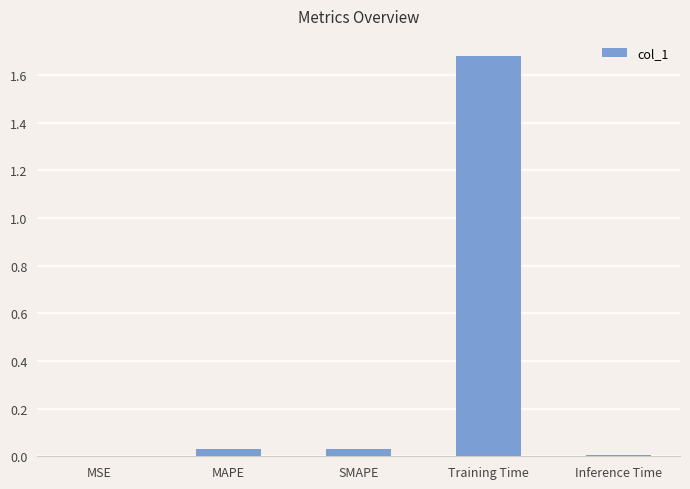

The chart shows a value of 0.0 at MSE. True or false?

True